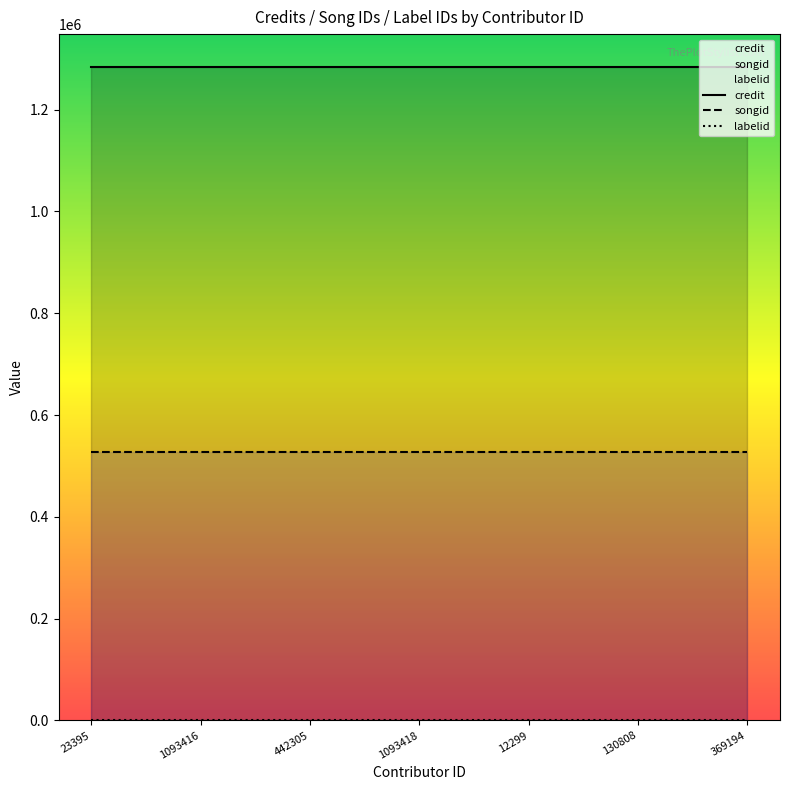

The value of labelid at 1093418 is 198. True or false?

True